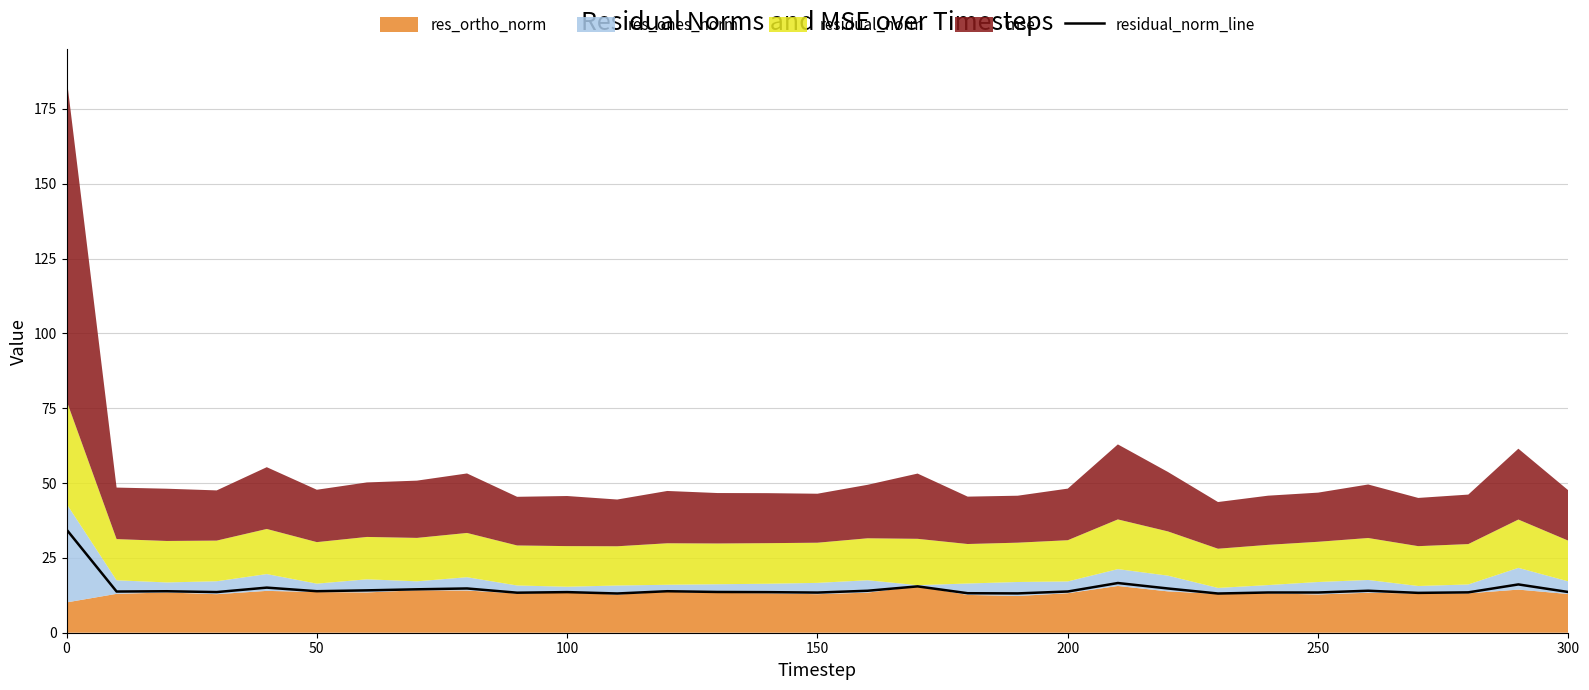

How many lines are shown in the chart?

1